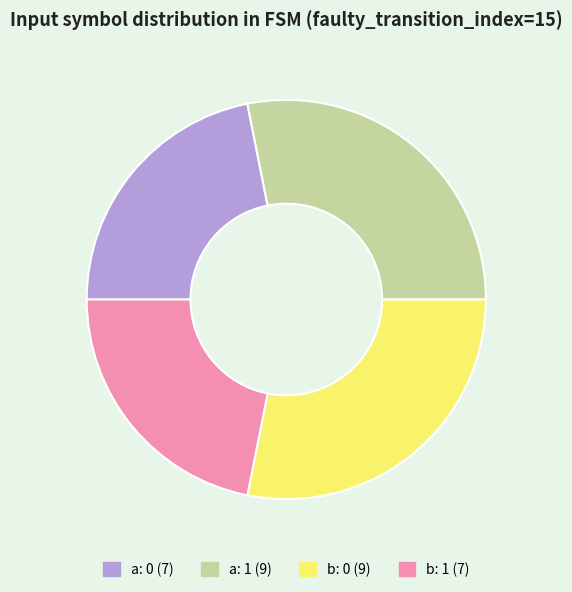

What is the ratio of the value at b: 0 to the value at b: 1?

1.3